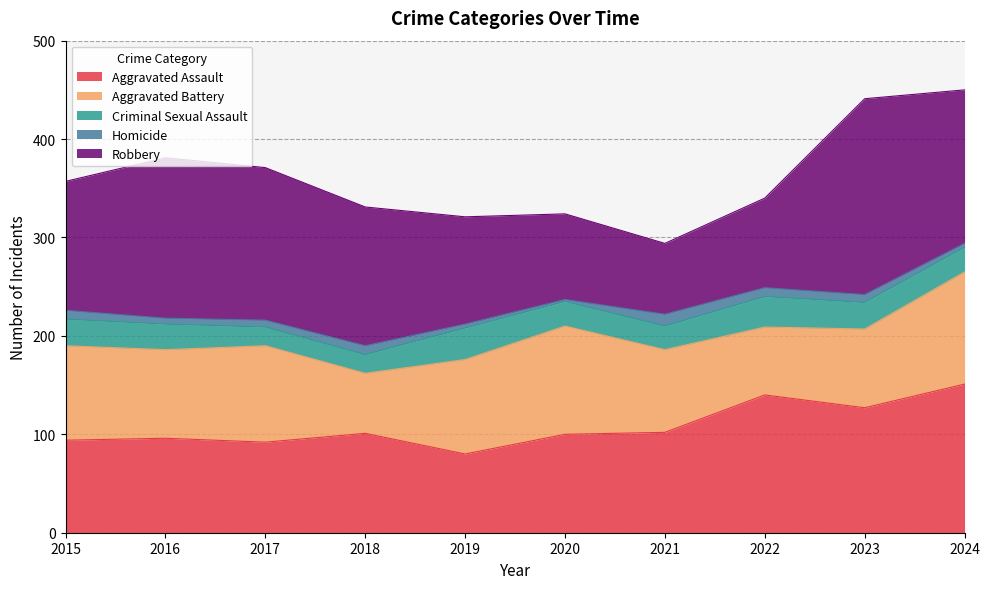

What is the difference between the Robbery values at 2016 and 2021?

91